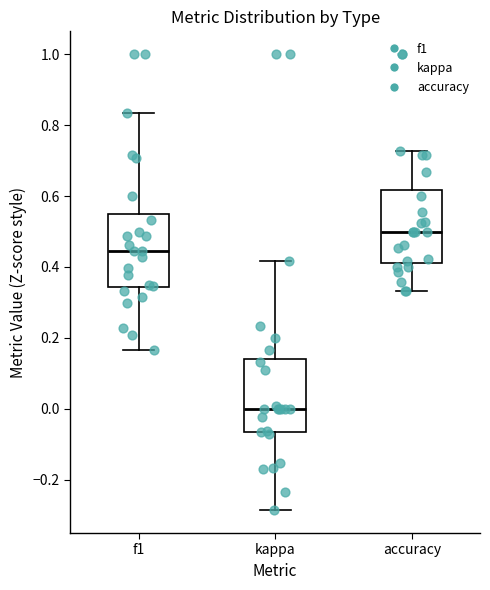

Reading left to right, transcribe this box plot: for each box, give where its median line is, the range the box spans, and where its two whiskers end, as read against the y-axis. The values are not printed on the chart, so give them approximately, as read against the axis.

f1: median 0.44, box 0.34 to 0.56, whiskers 0.16 to 0.84
kappa: median 0.00, box -0.06 to 0.14, whiskers -0.28 to 0.42
accuracy: median 0.50, box 0.42 to 0.62, whiskers 0.34 to 0.72